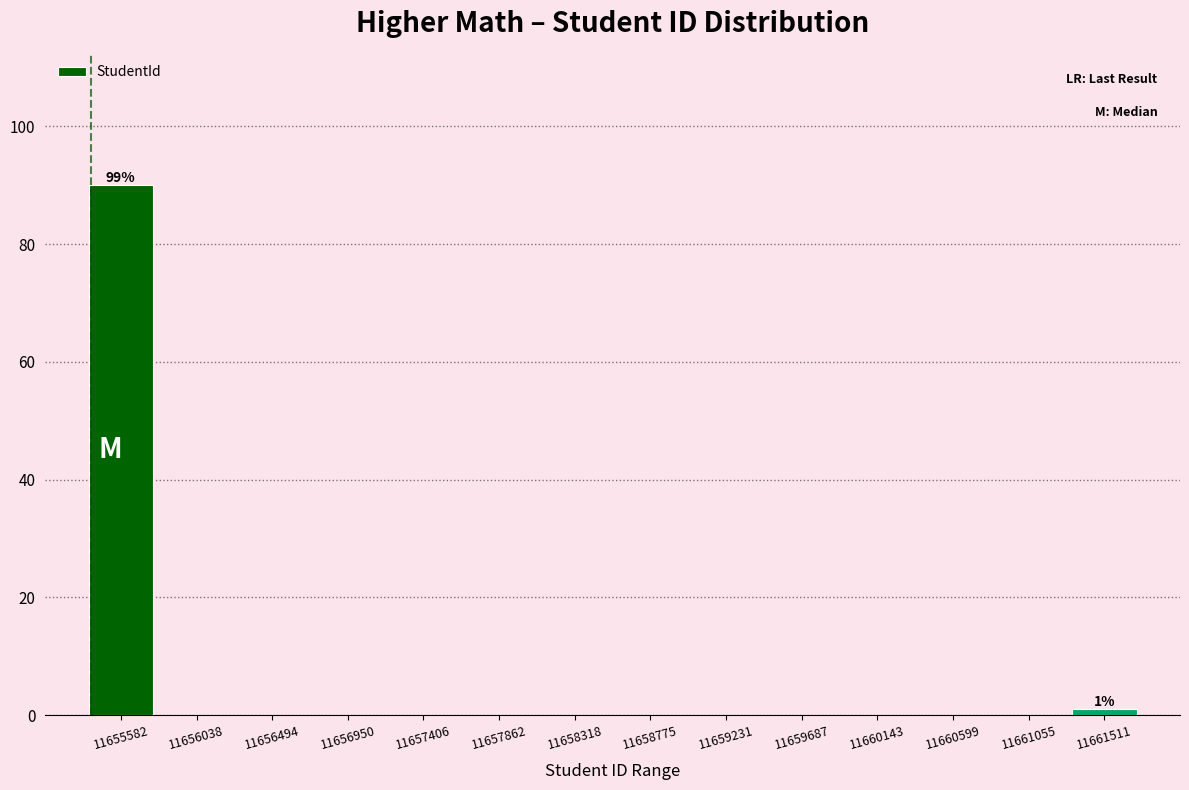

Reading right to left, what are all the values shown in this chart?

11661511=1	11661055=0	11660599=0	11660143=0	11659687=0	11659231=0	11658775=0	11658318=0	11657862=0	11657406=0	11656950=0	11656494=0	11656038=0	11655582=90